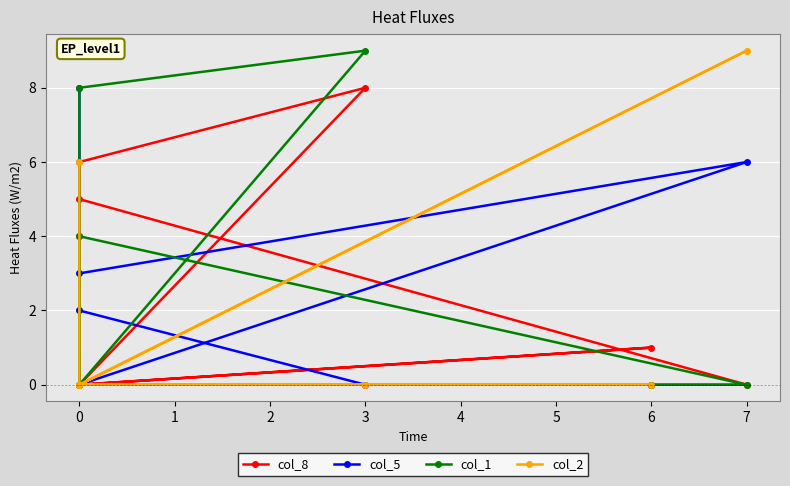

Reading right to left, transcribe all the data shown in this chart.

col_8: 4	0	0	5	6	8	0	1	0
col_5: 8	3	6	0	2	0	0	0	0
col_1: 0	4	0	0	8	9	0	0	0
col_2: 6	0	9	0	0	0	0	0	0